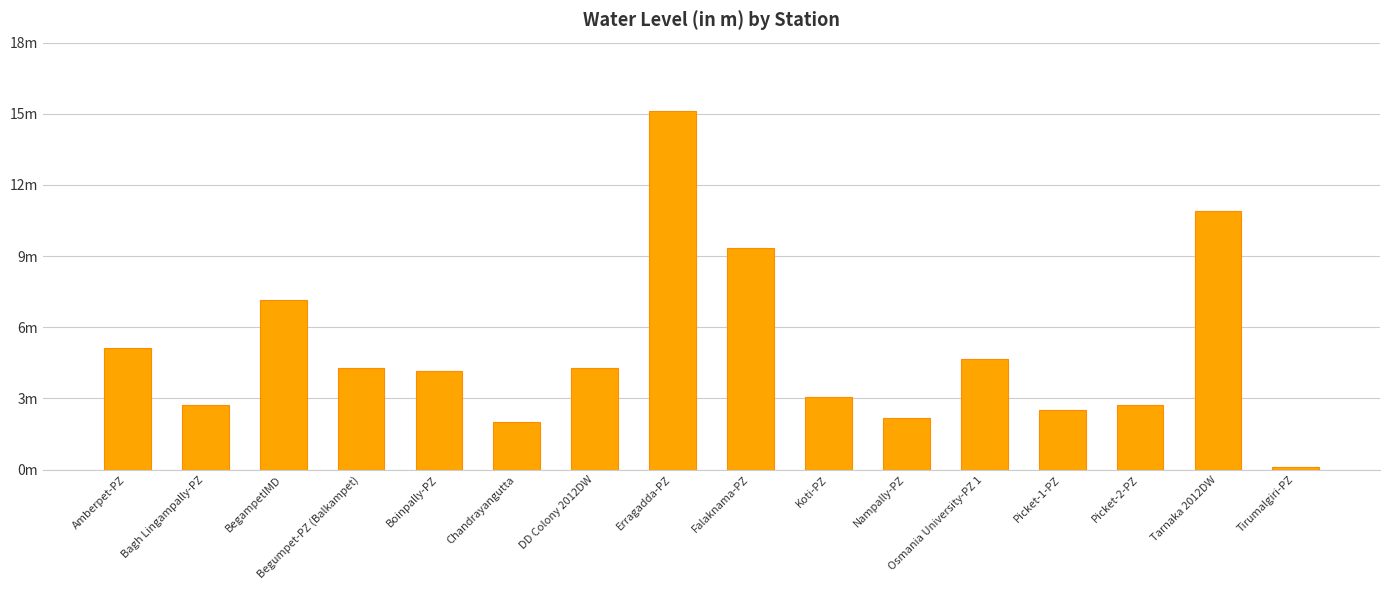

What is the value of the 1st bar from the left?

5.1